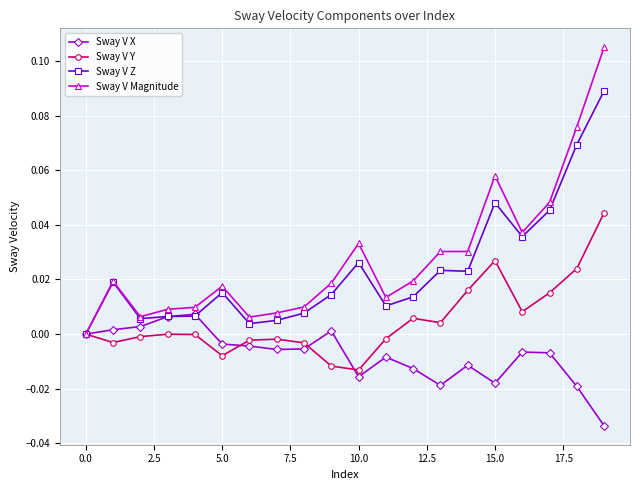

True or false: Sway V Magnitude has more than 2 interior local peaks.

True